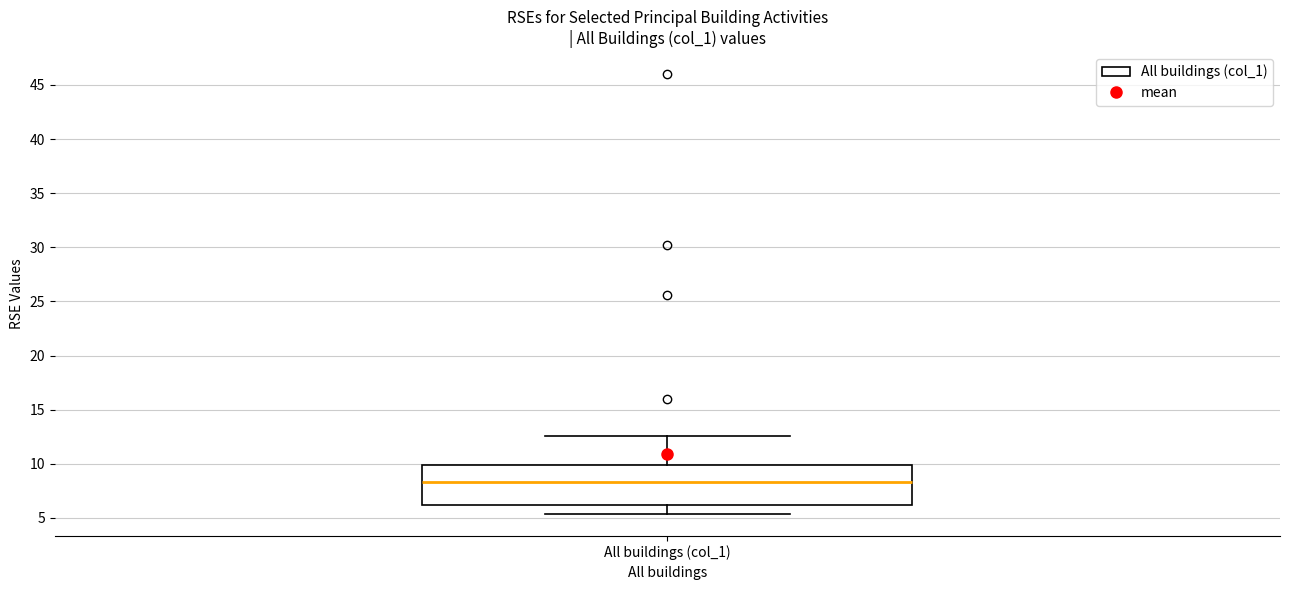

Read this box plot against the y-axis: the position of the median line, the range covered by the box, and the ends of both whiskers. The values are not printed on the chart, so give them approximately, as read against the axis.

median 8.5, box 6.0 to 10.0, whiskers 5.5 to 12.5